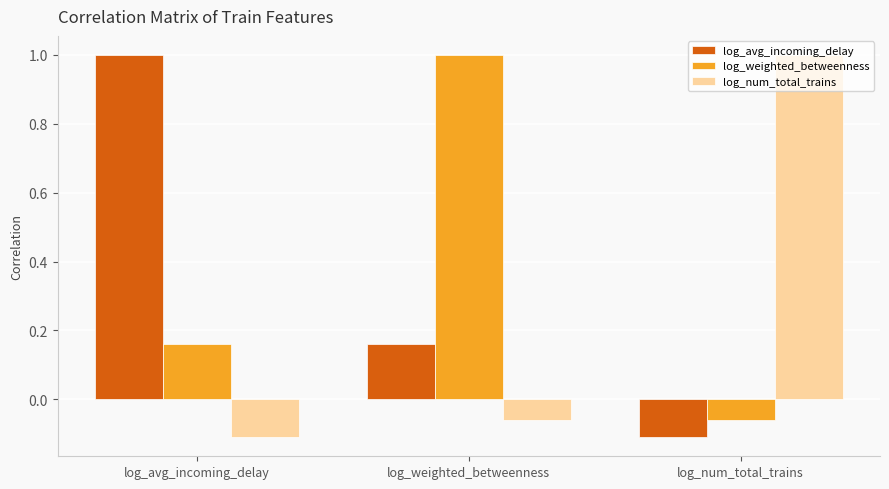

How many data points in log_weighted_betweenness are above 0?

2